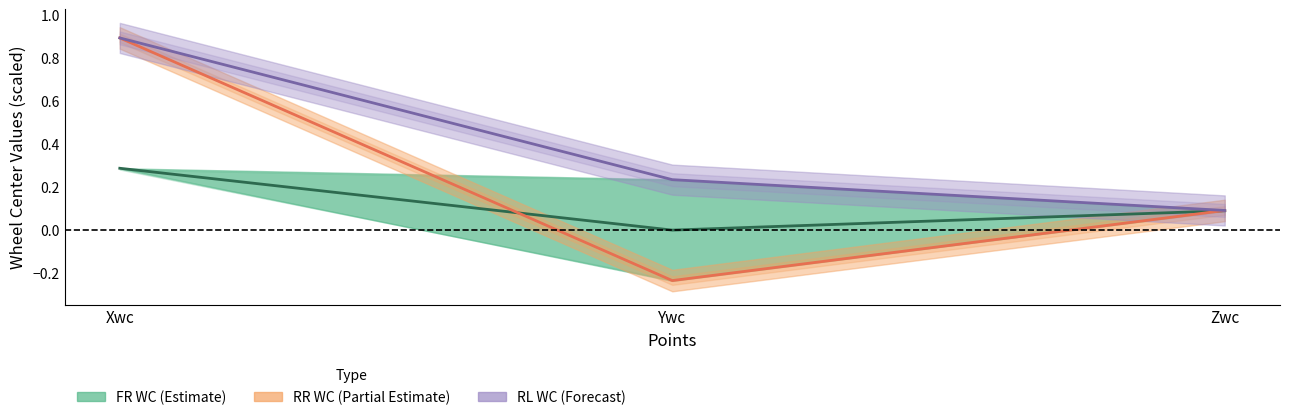

Between Ywc and Xwc, which is larger?

Xwc